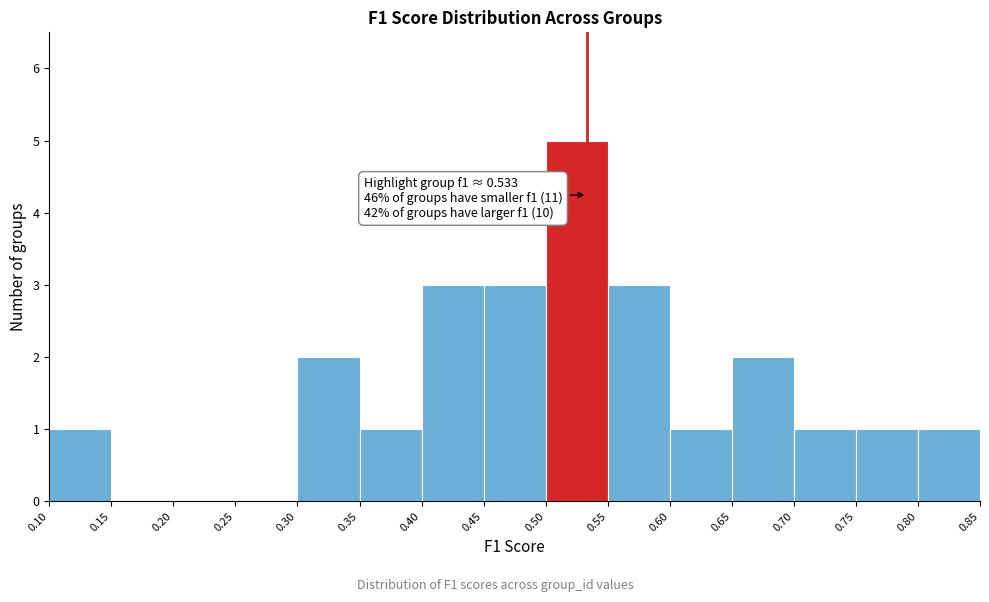

Which range on the x-axis has the tallest bar?

0.50 to 0.55